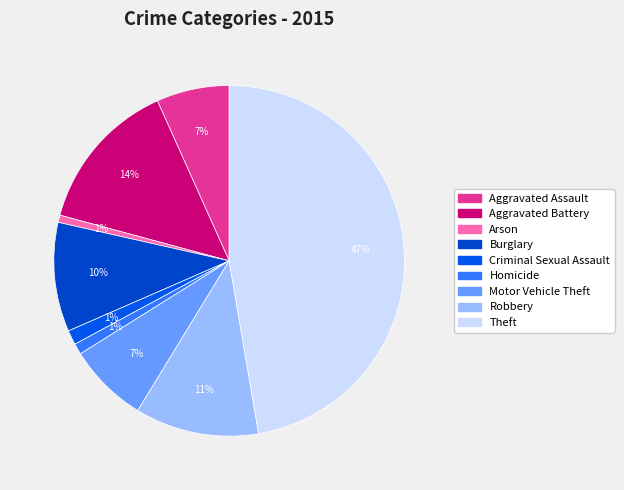

Which has a higher value, Aggravated Assault or Theft?

Theft